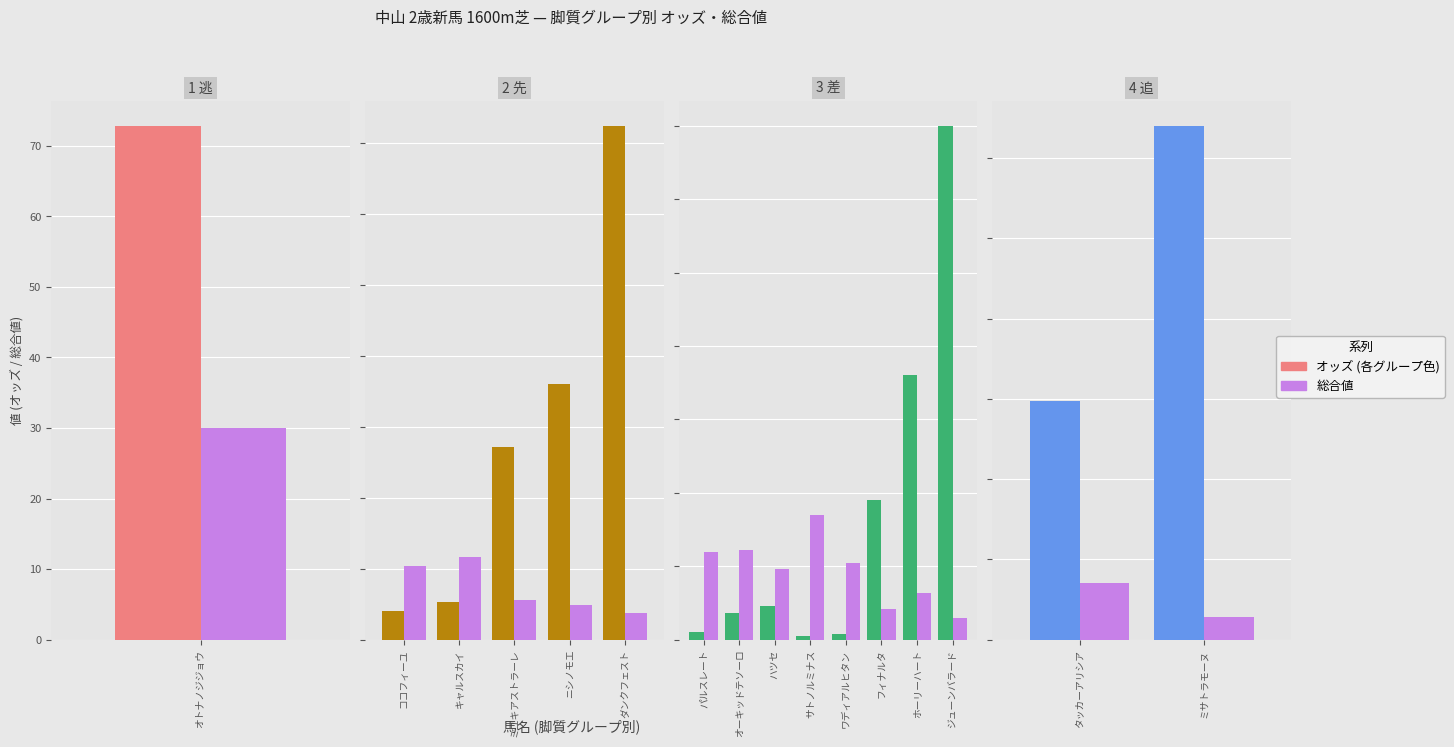

What is the difference between the maximum and minimum values in the オッズ series?

171.6